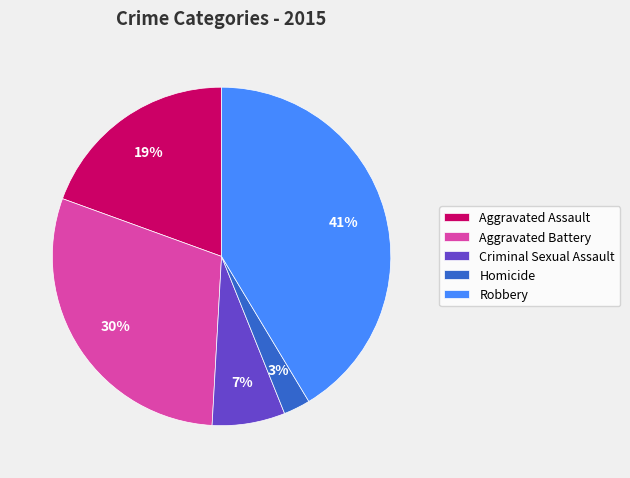

Is it true that Criminal Sexual Assault is 7% of the pie?

True